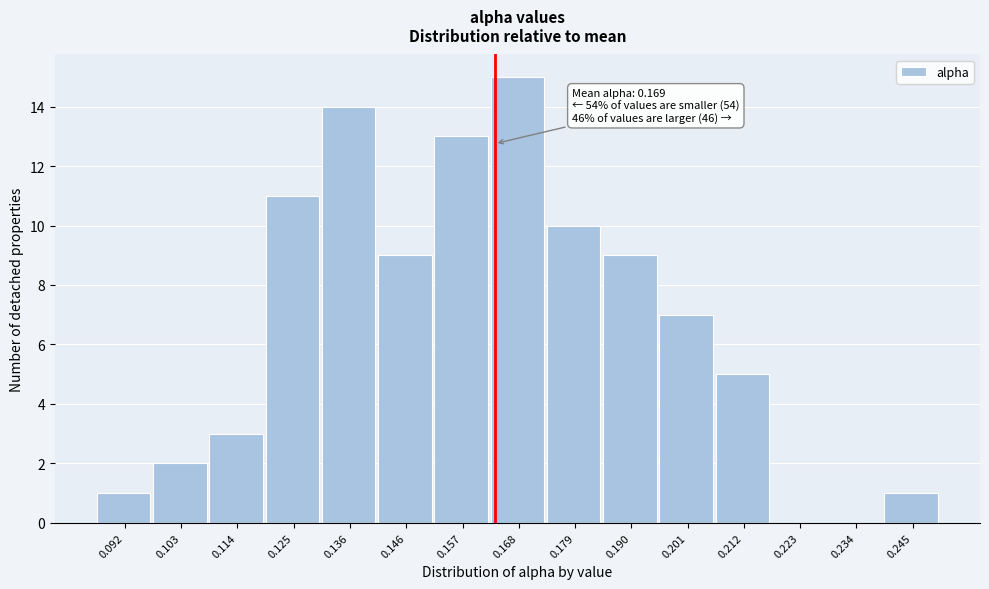

Reading left to right, what are all the values shown in this chart?

0.092=1	0.103=2	0.114=3	0.125=11	0.136=14	0.146=9	0.157=13	0.168=15	0.179=10	0.190=9	0.201=7	0.212=5	0.223=0	0.234=0	0.245=1